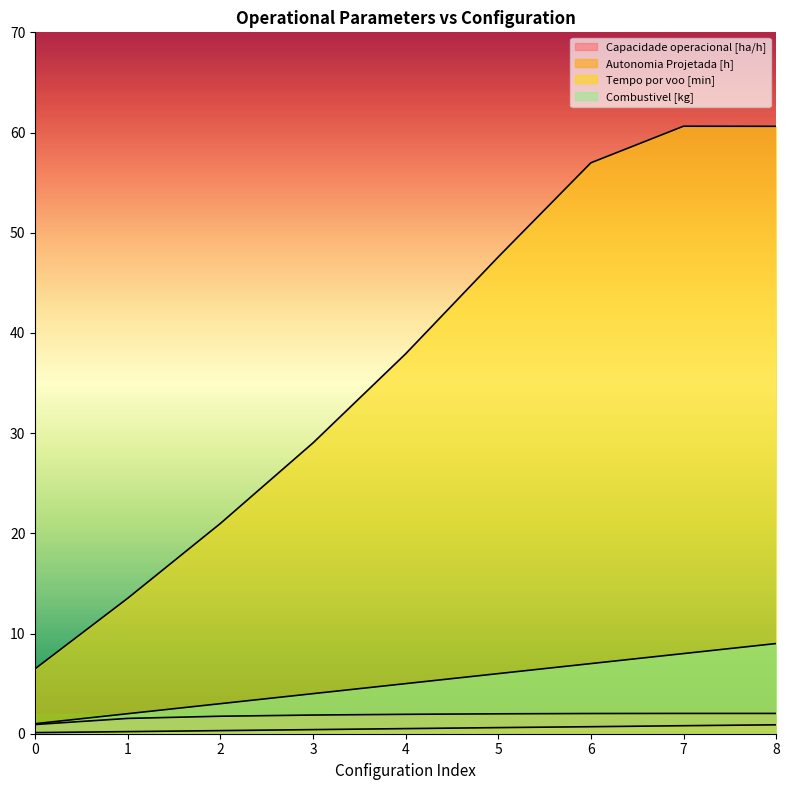

What is the approximate value of Combustivel [kg] at 8?

9.0